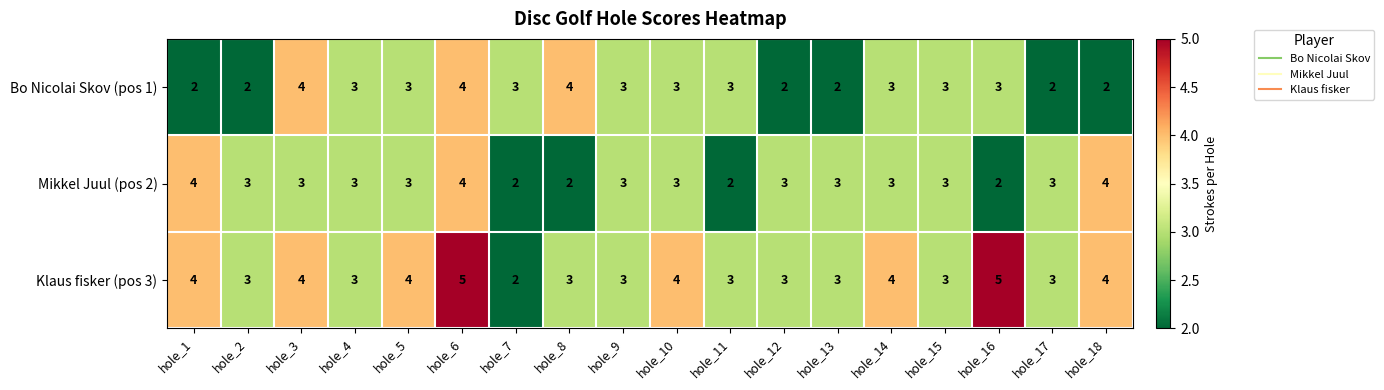

How many series are shown in this chart?

3